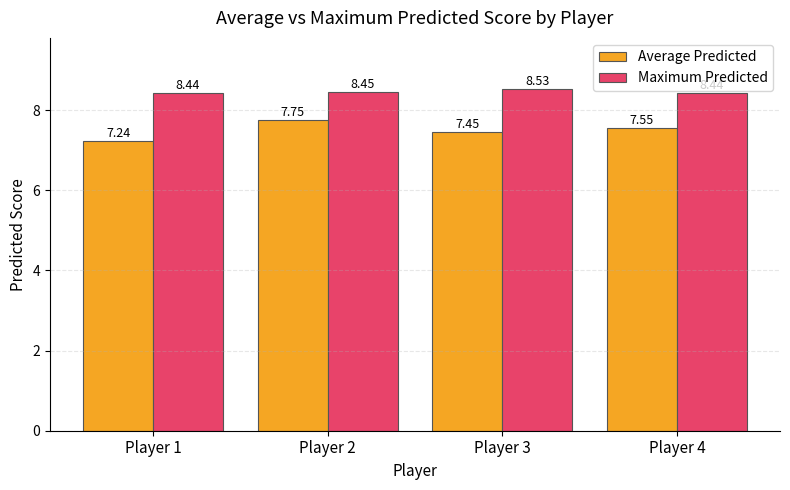

What is the sum of all Maximum Predicted values?

33.9